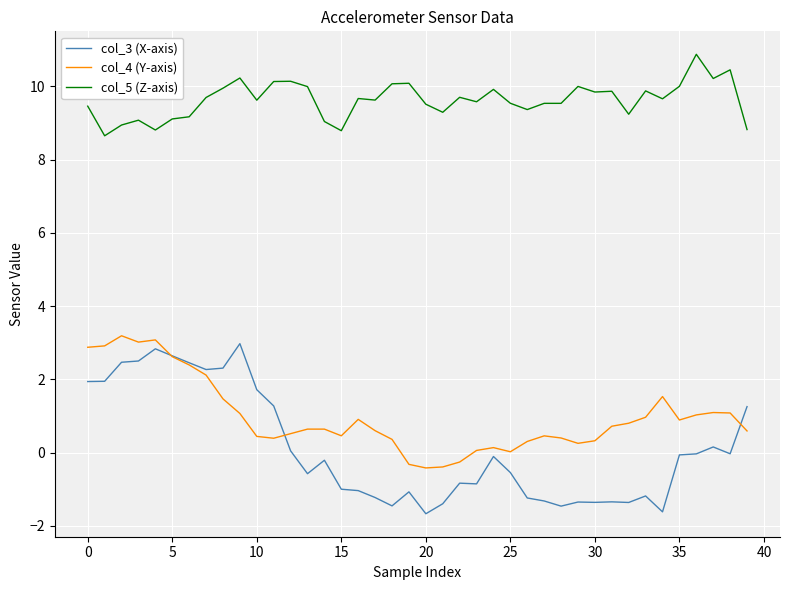

What is the greatest value displayed?

10.9